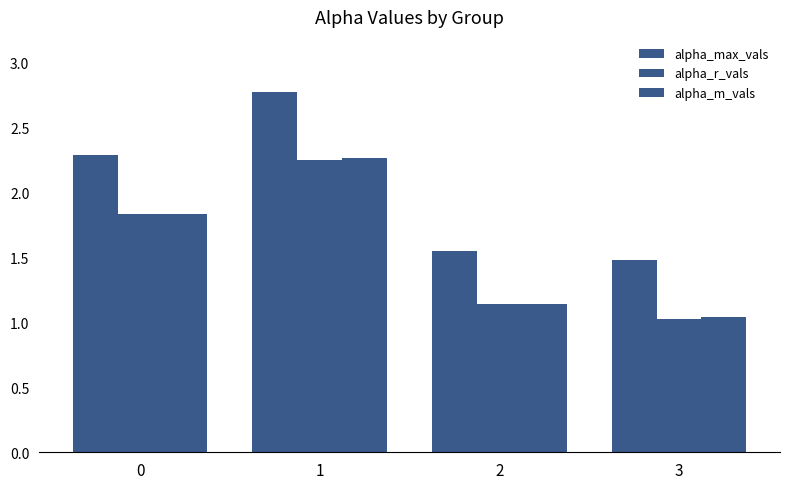

How many bars are there in each group?

3